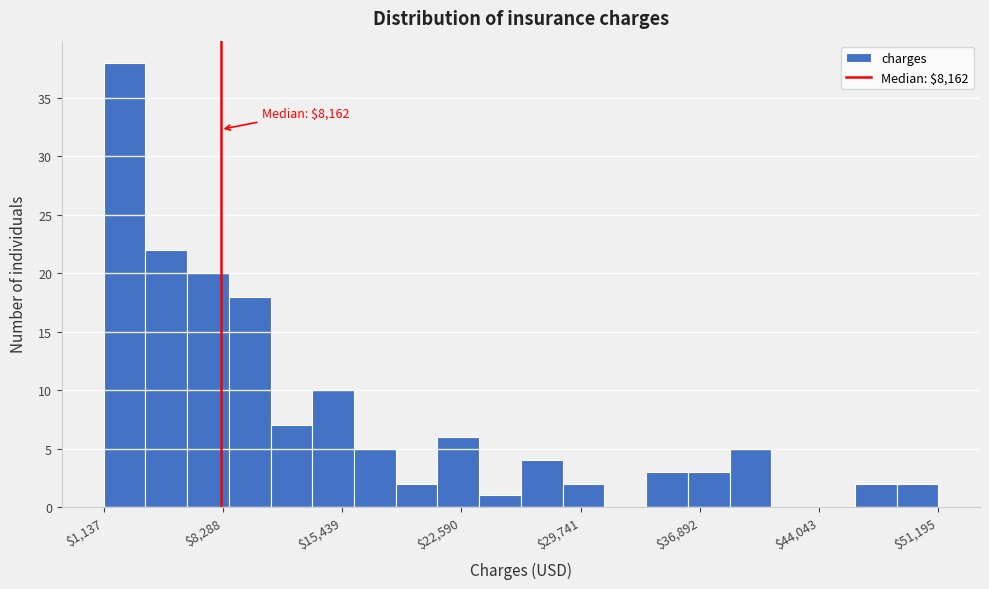

Around what value on the x-axis is the tallest bar? Give the approximate position of its centre, as read against the axis.

2000